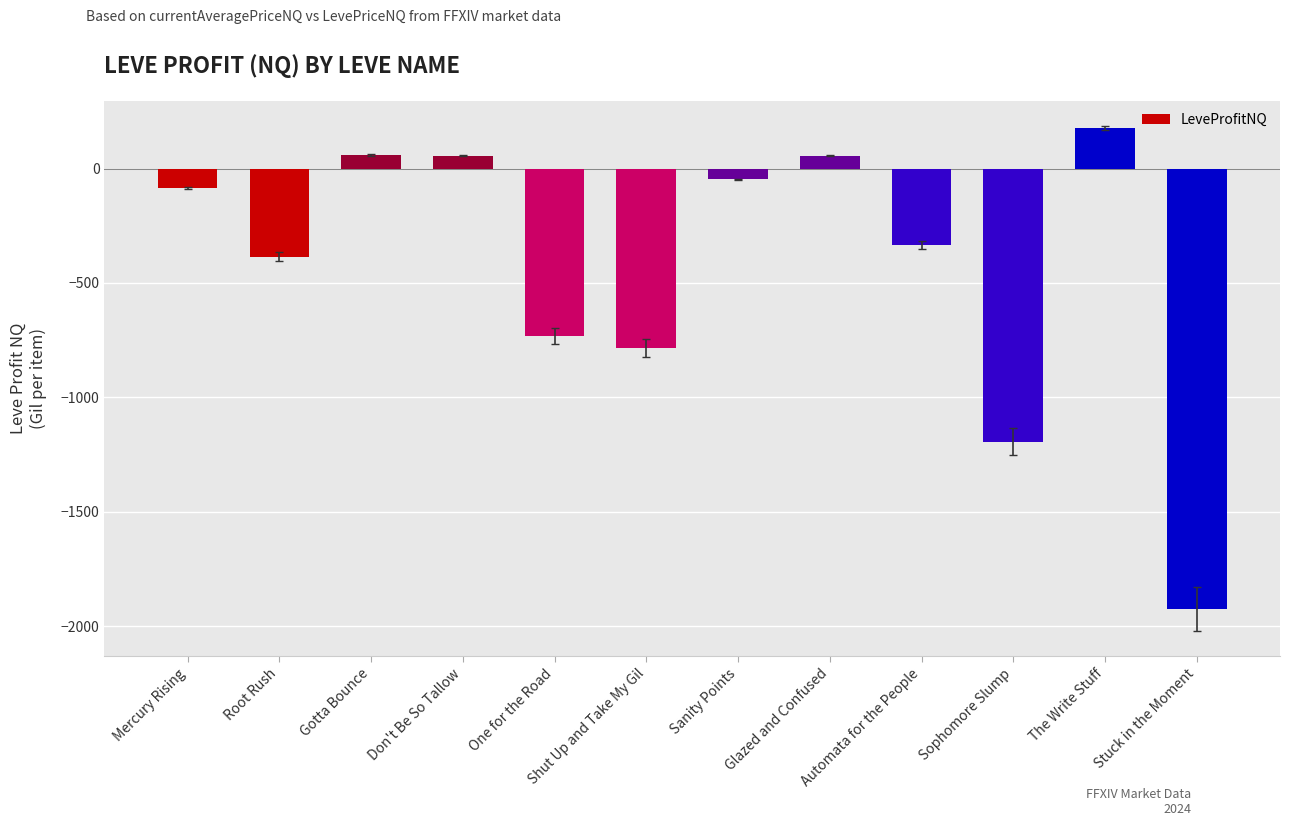

What is the greatest value displayed?

177.6